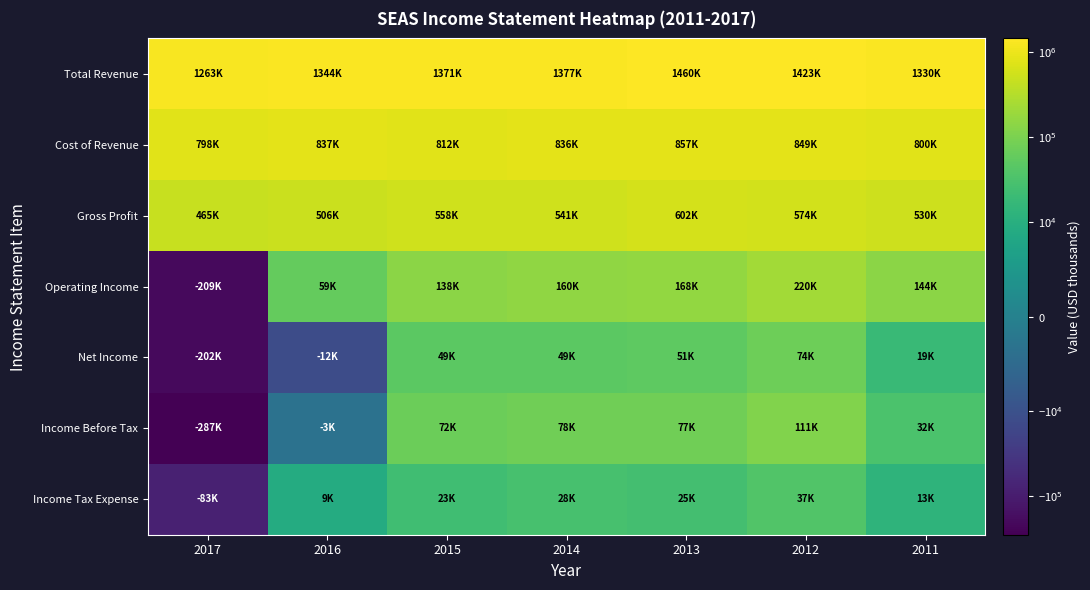

Which series has the widest spread of values?

Operating Income